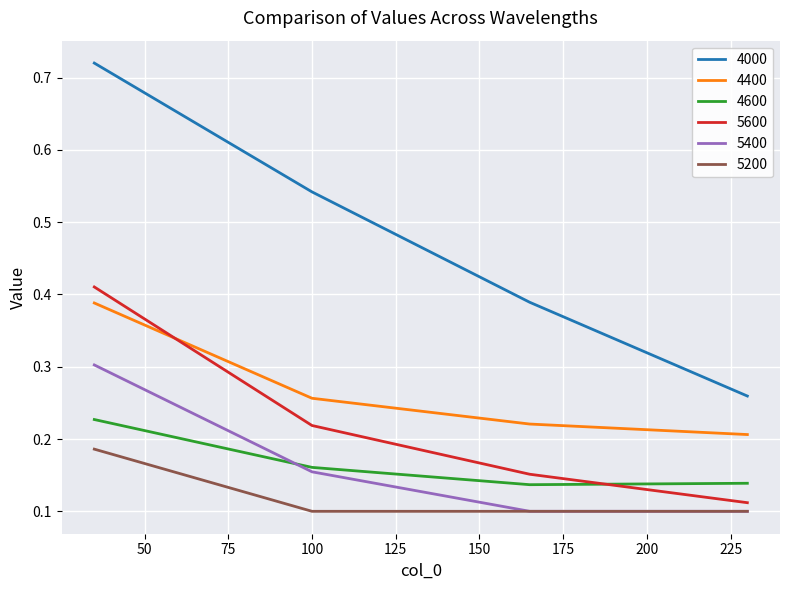

Which series has the widest spread of values?

4000